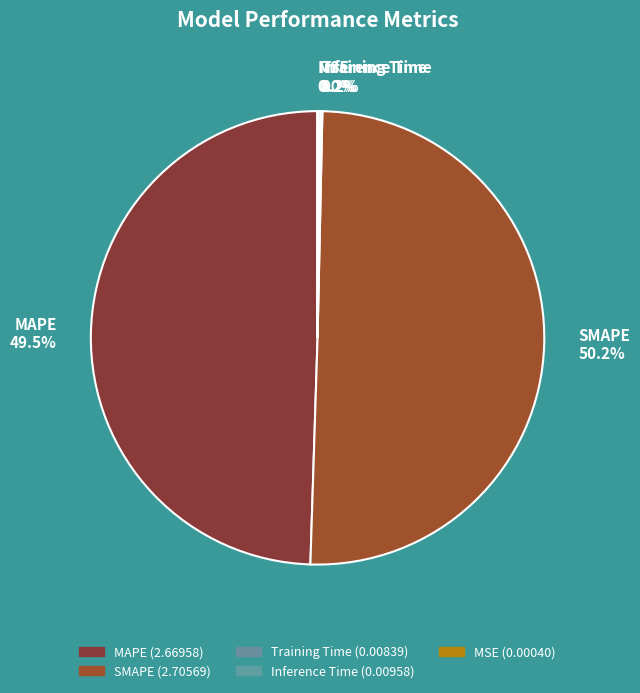

Which category accounts for the majority?

SMAPE